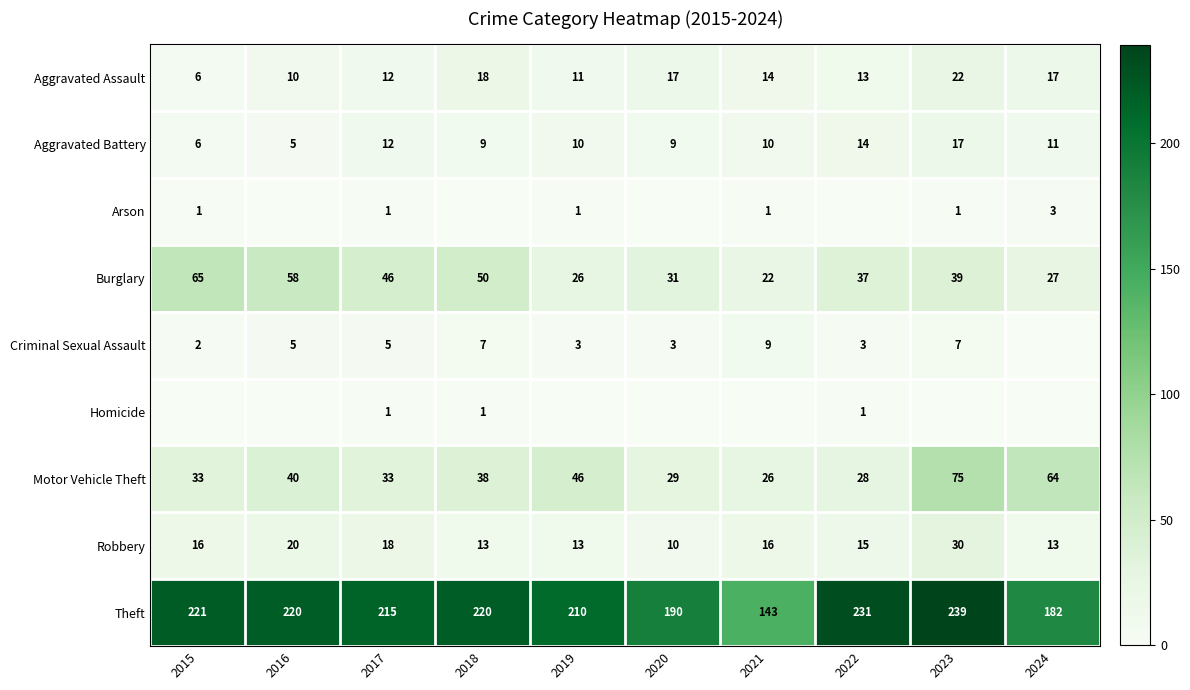

Is the value of Motor Vehicle Theft at 2016 greater than the value of Robbery at 2023?

Yes